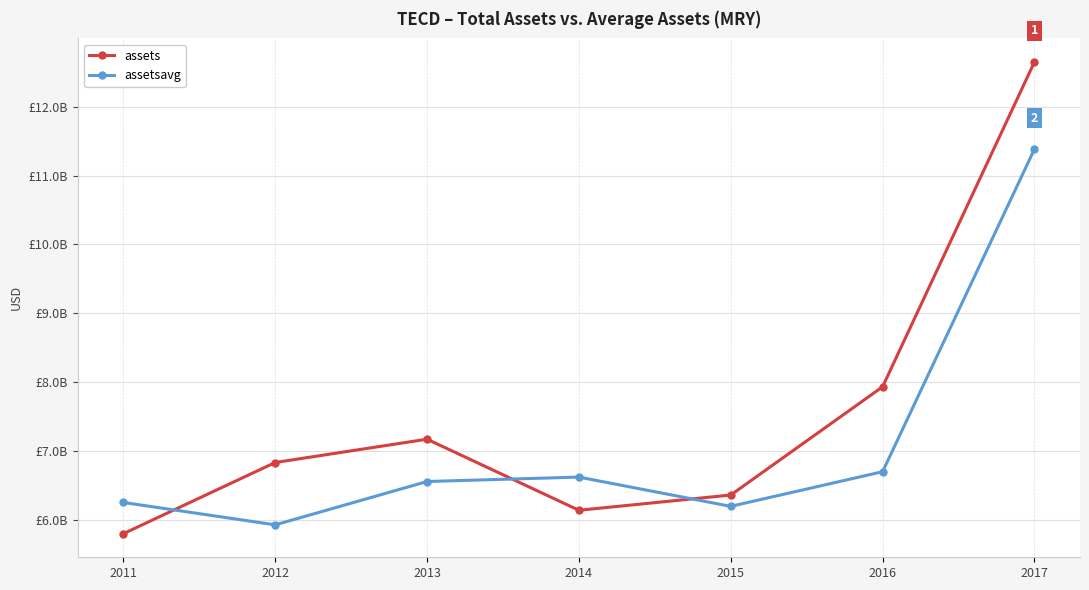

What are all the series names shown in the legend?

assets, assetsavg